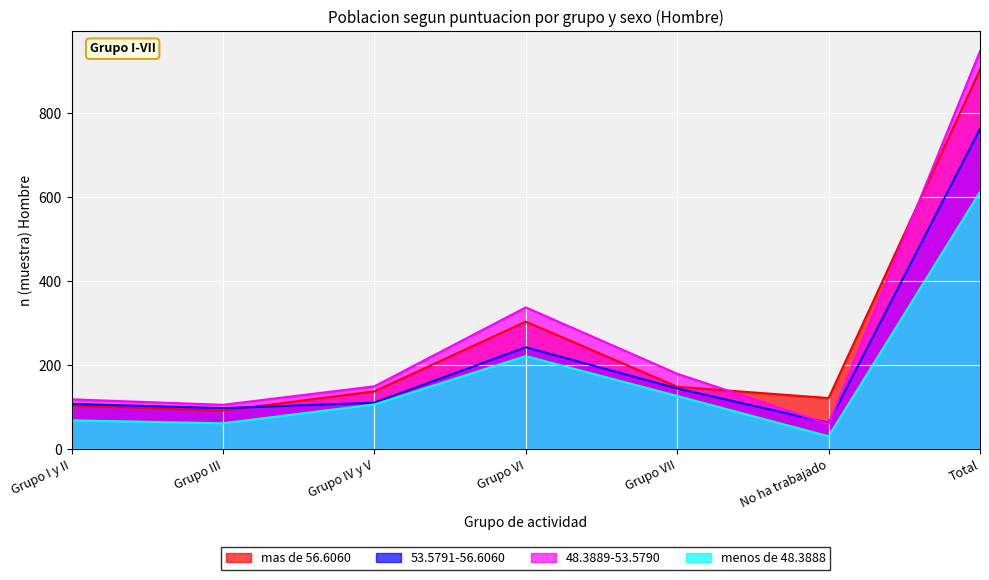

Which label corresponds to the largest value in the chart?

Total